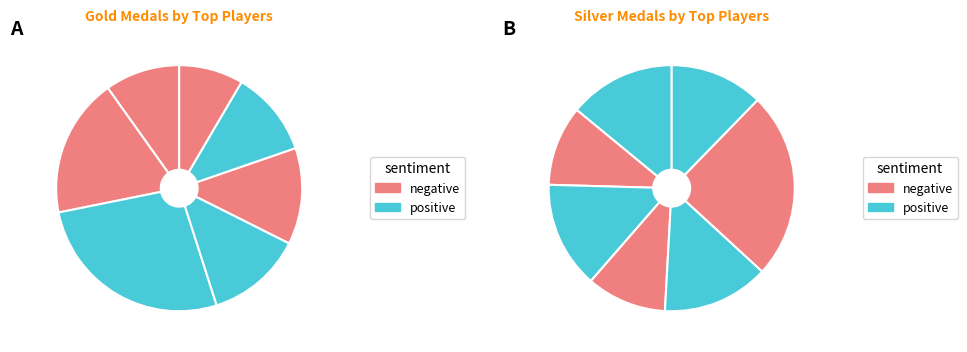

Is there any slice that represents more than half of the pie?

No